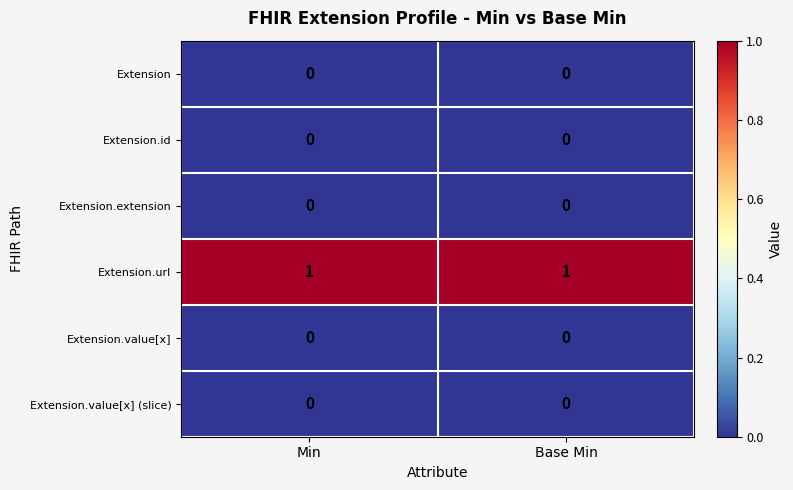

True or false: Extension.value[x] has a value of 0 at Base Min.

True